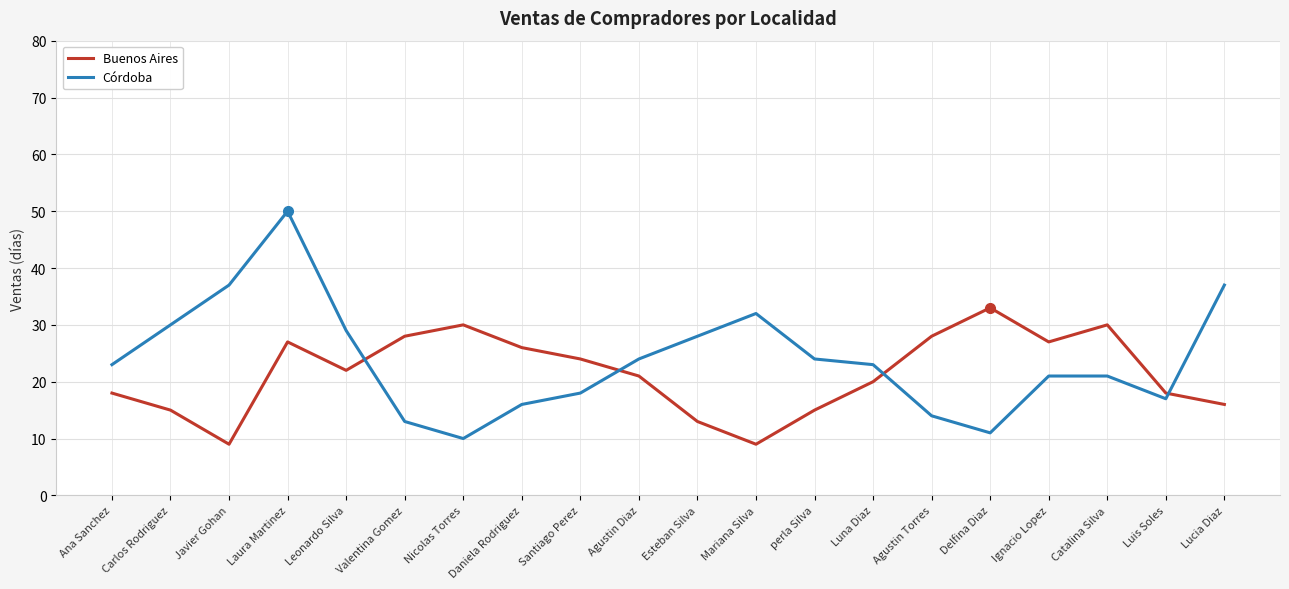

Which series has the largest total across all categories?

Córdoba